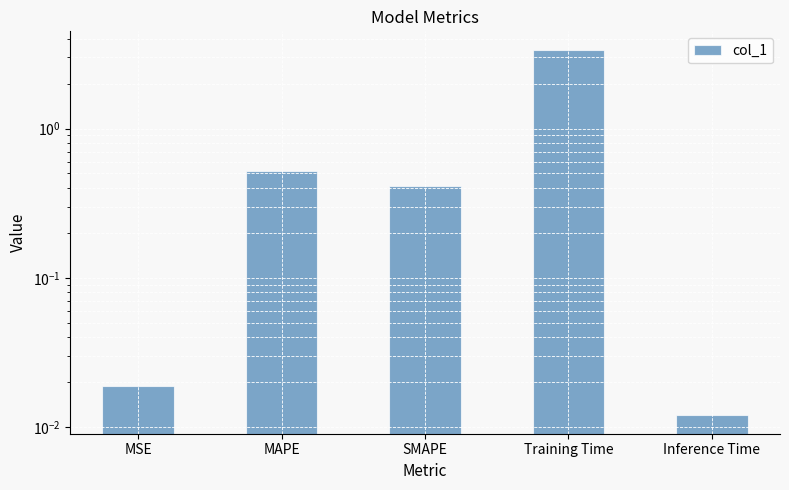

What position from the right is SMAPE?

3